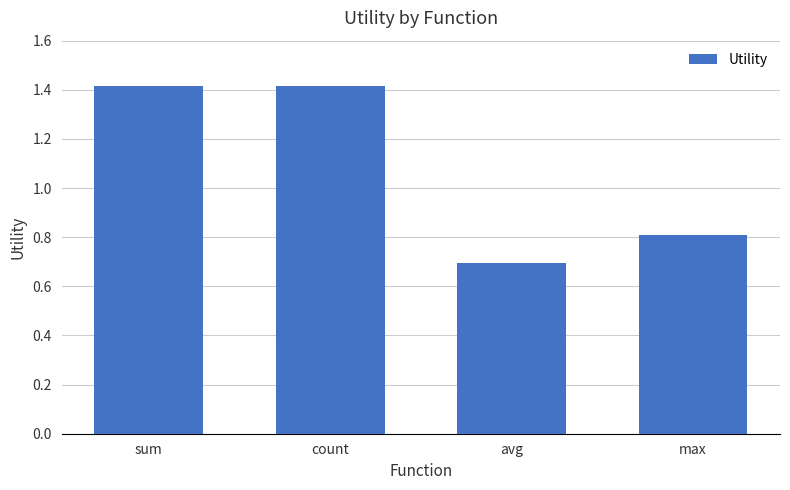

True or false: the data shows 1.4 at count.

True